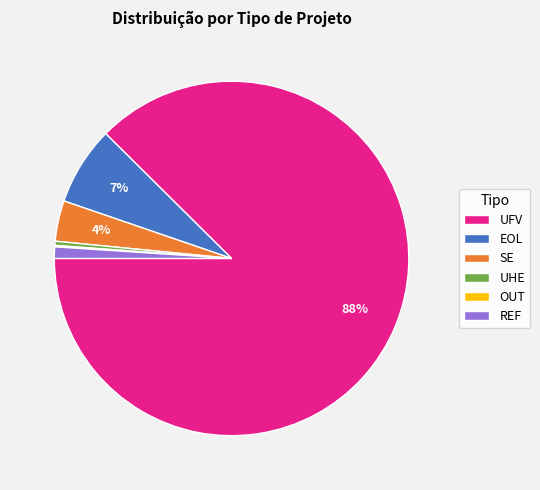

To the nearest percent, what is the difference between the REF and UHE slice percentages?

1%